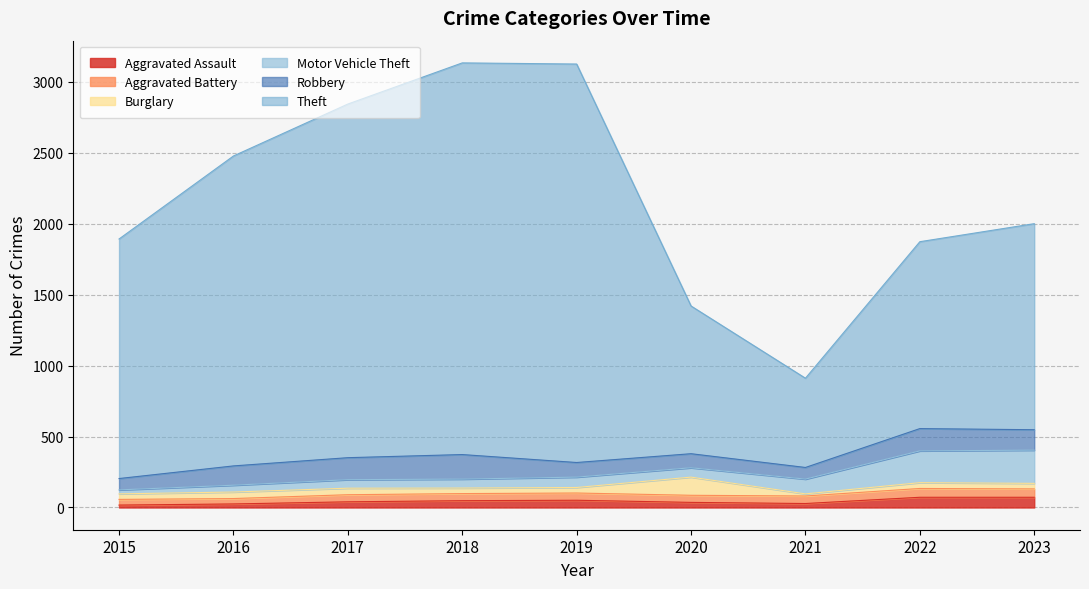

Which series has the widest spread of values?

Theft